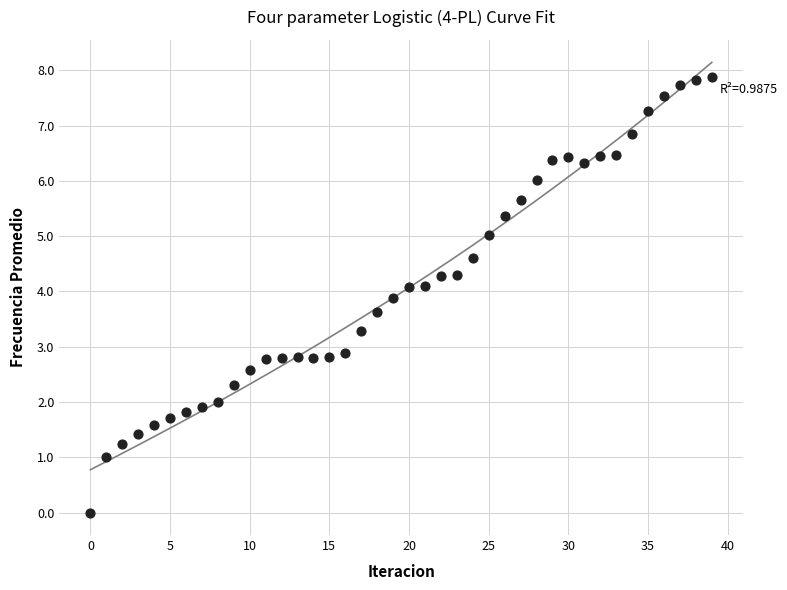

What is the range of Y values (max minus min)?

7.9